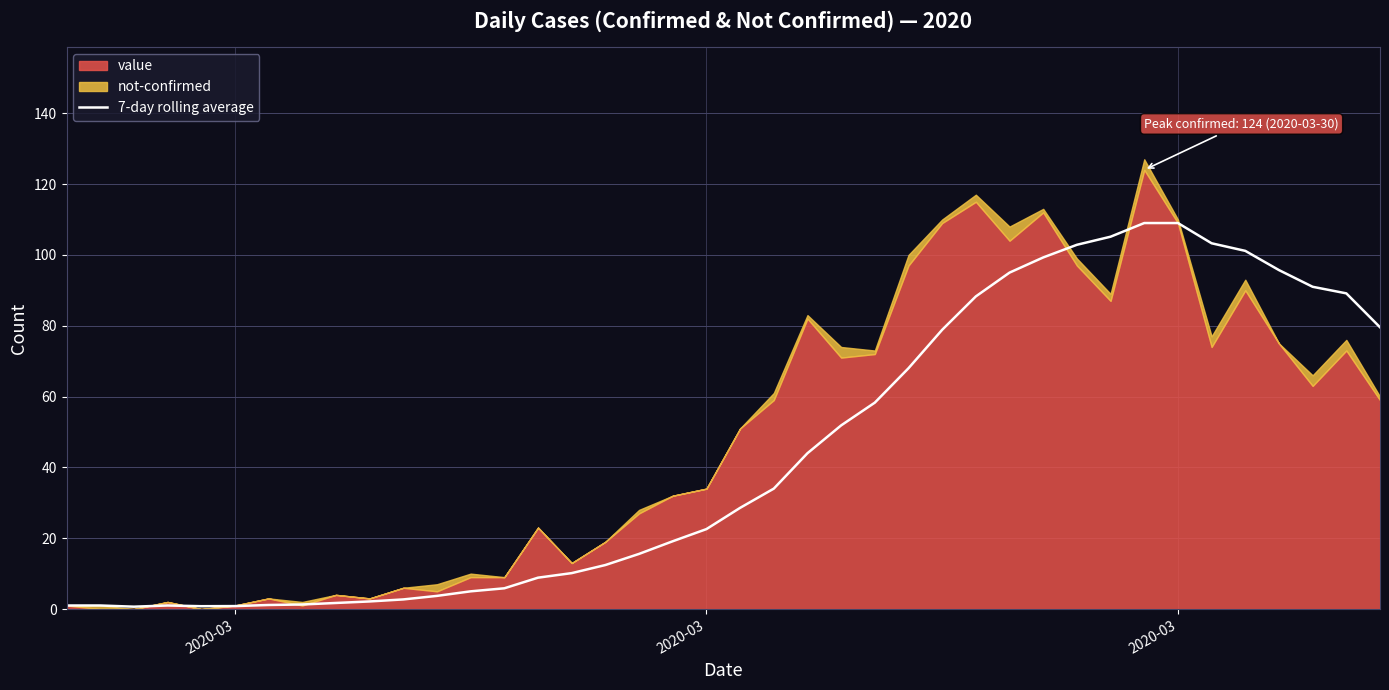

Where is the first local minimum?

2020-03